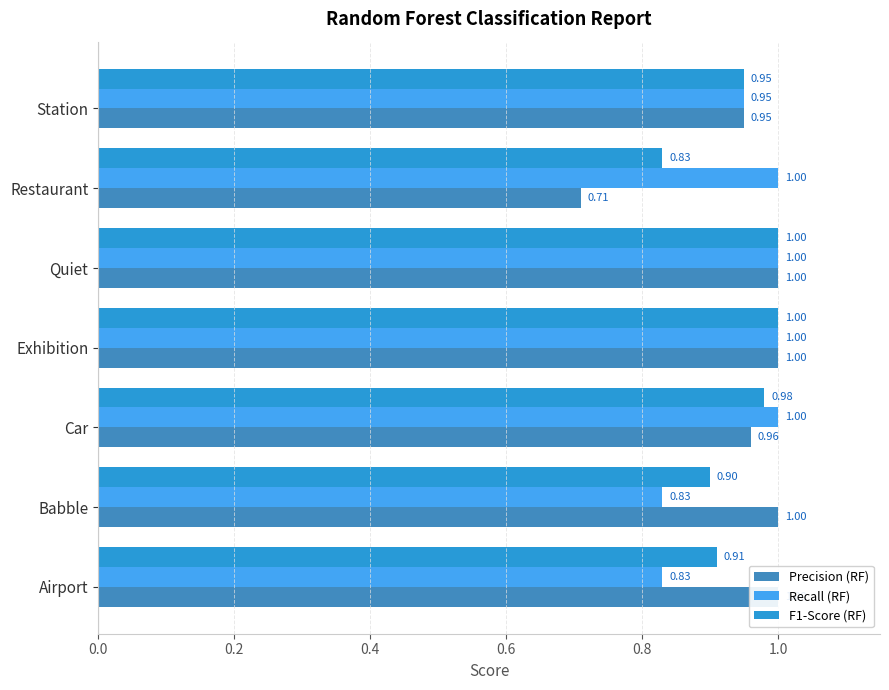

Reading left to right, extract all data points from this chart.

Precision (RF): 1.0	1.0	1.0	1.0	1.0	0.7	0.9
Recall (RF): 0.8	0.8	1.0	1.0	1.0	1.0	0.9
F1-Score (RF): 0.9	0.9	1.0	1.0	1.0	0.8	0.9